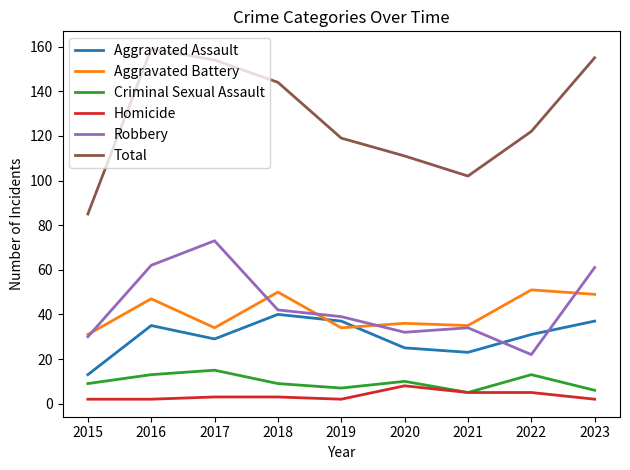

Which series has the largest range (max minus min)?

Total